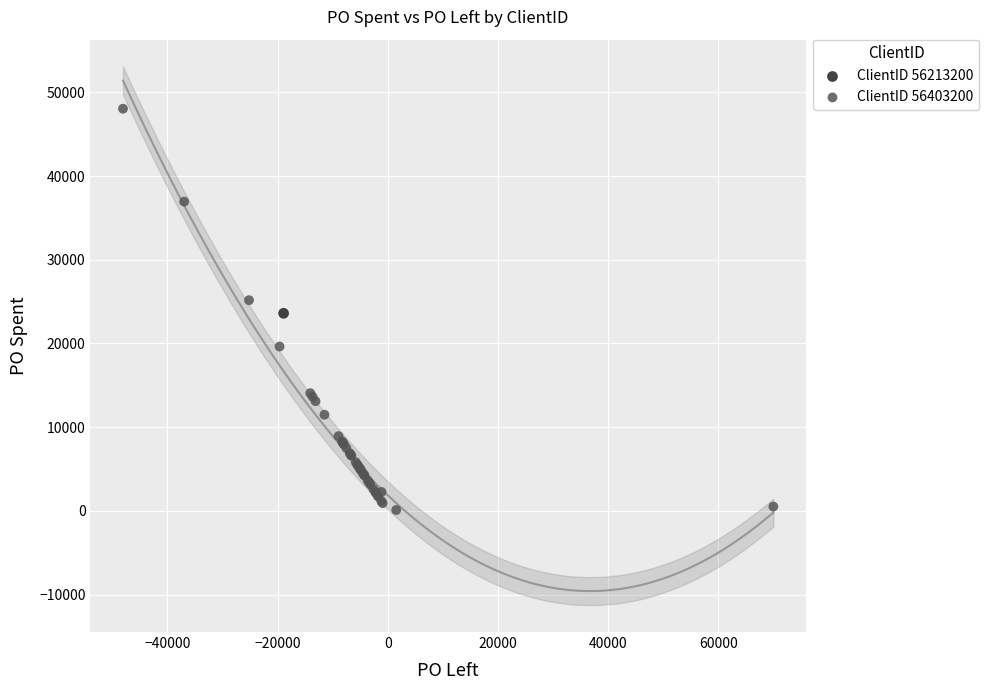

What are all the series names shown in the legend?

ClientID 56213200, ClientID 56403200